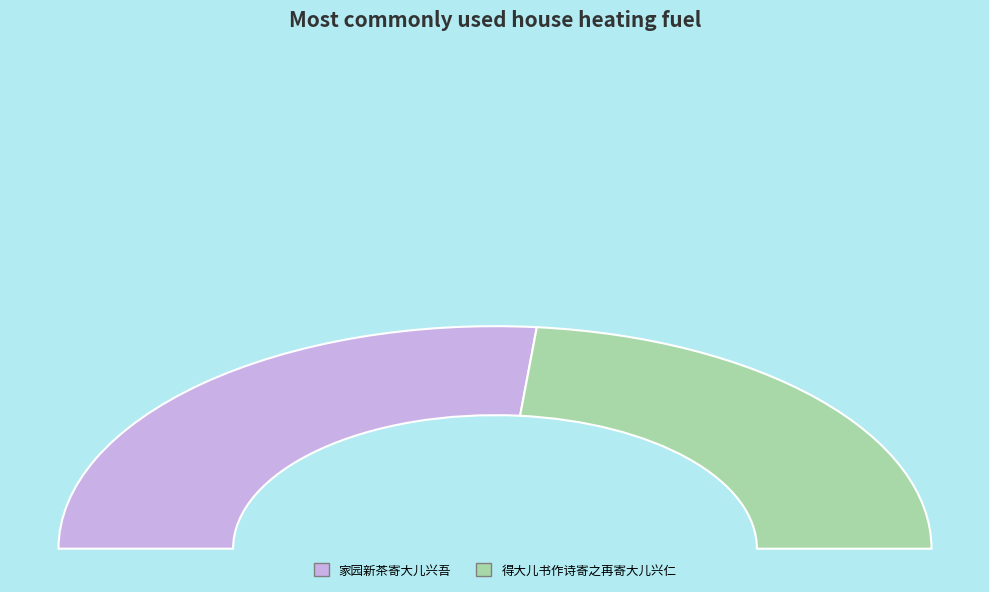

What is the majority slice?

家园新茶寄大儿兴吾